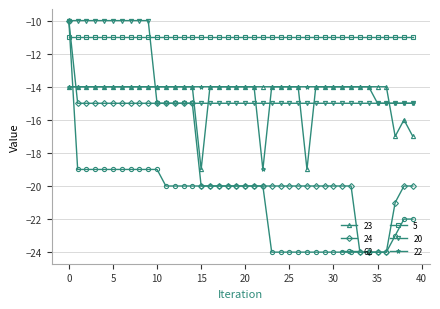

What is the sum of all 20 values?

-550